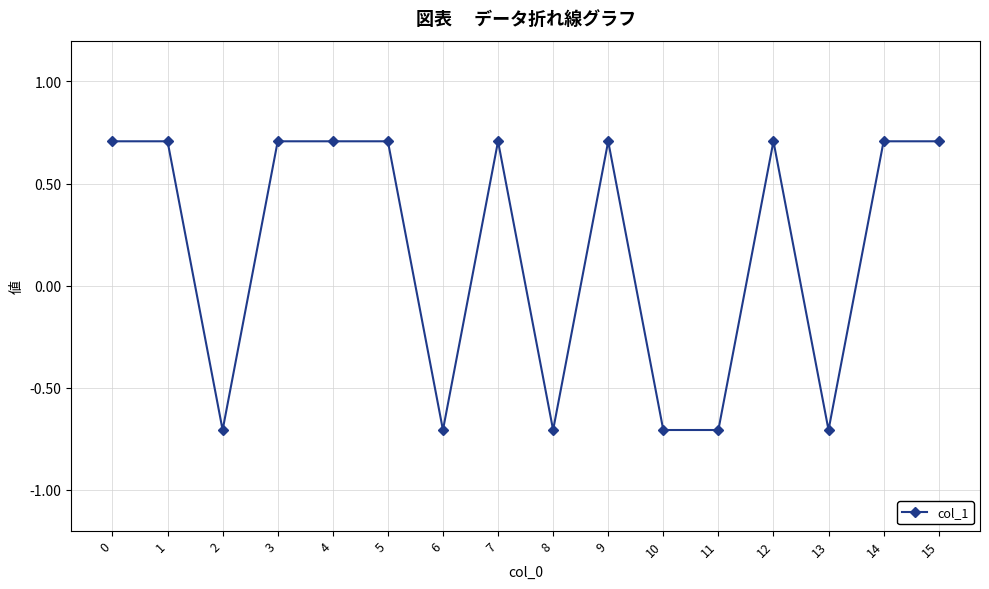

At which category does the data reach its first local valley?

2